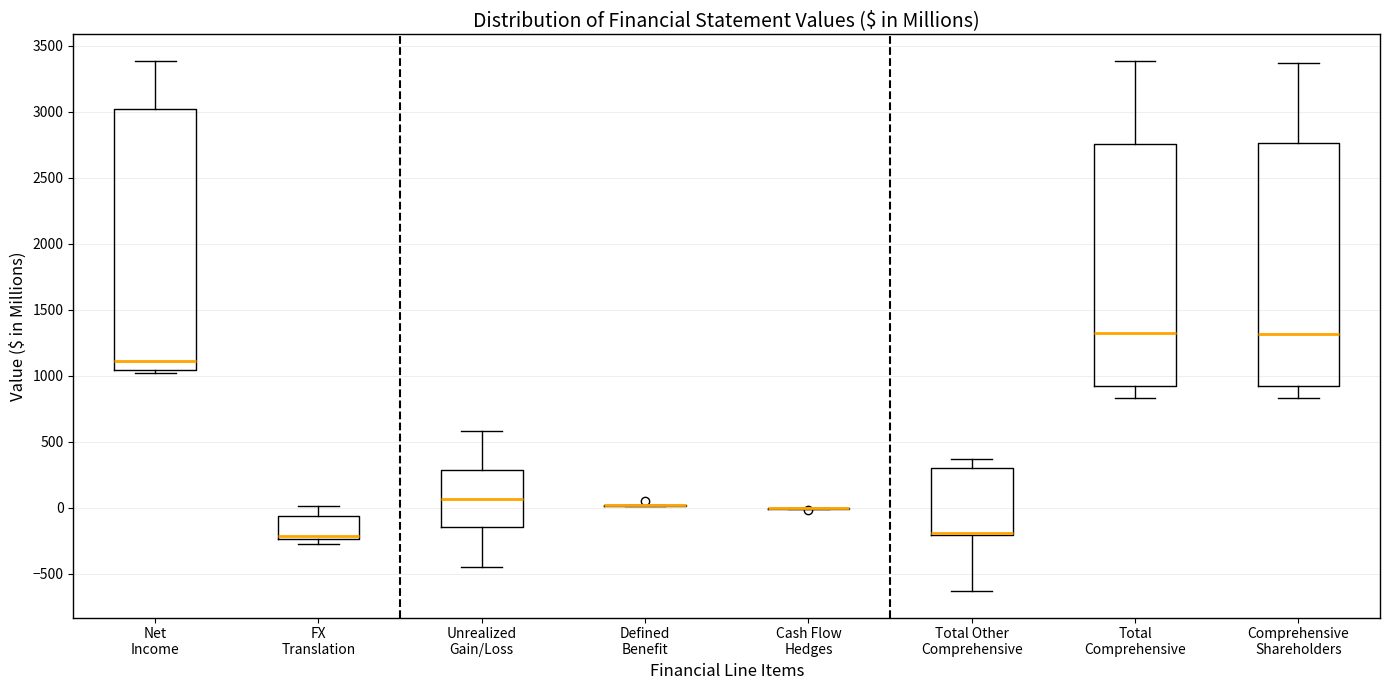

Reading left to right, read every box against the y-axis: the position of its median line, the range the box covers, and the ends of its whiskers. The values are not printed on the chart, so give them approximately, as read against the axis.

Net Income: median 1100, box 1050 to 3000, whiskers 1000 to 3400
FX Translation: median -200, box -250 to -50, whiskers -300 to 0
Unrealized Gain/Loss: median 50, box -150 to 300, whiskers -450 to 600
Defined Benefit: box collapsed to a line at 0, whiskers 0 to 0
Cash Flow Hedges: box collapsed to a line at 0, whiskers 0 to 0
Total Other Comprehensive: median -200 (just above the box's lower edge), box -200 to 300, whiskers -650 to 350
Total Comprehensive: median 1300, box 900 to 2750, whiskers 850 to 3400
Comprehensive Shareholders: median 1300, box 900 to 2750, whiskers 850 to 3350